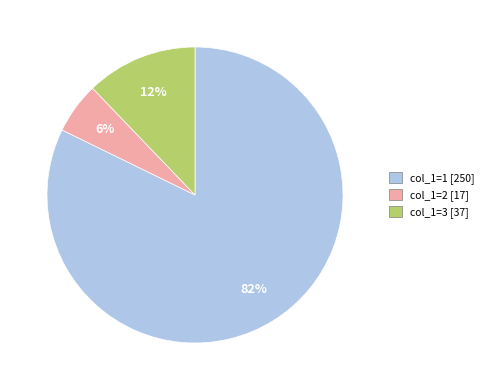

Combined, do col_1=1 [250] and col_1=3 [37] account for over 50%?

Yes